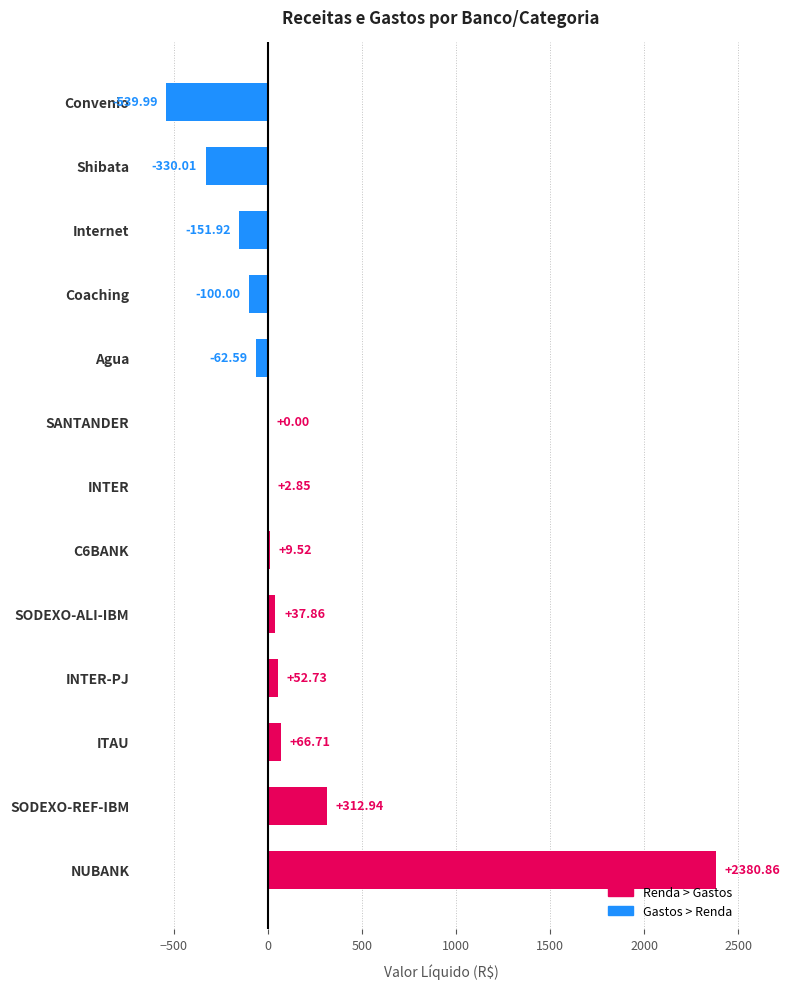

Where is the data nearest to the value 920?

SODEXO-REF-IBM